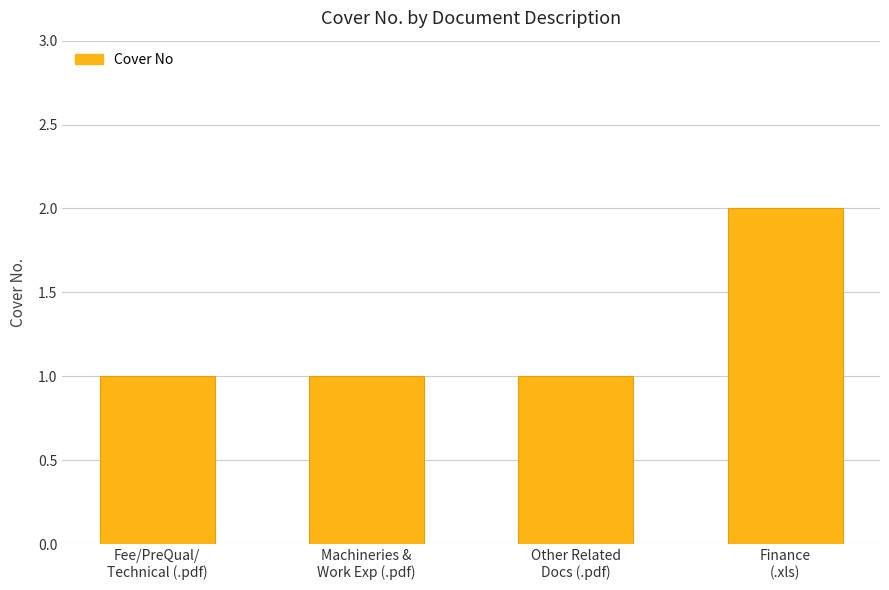

What value does the data have at Fee/PreQual/
Technical (.pdf)?

1